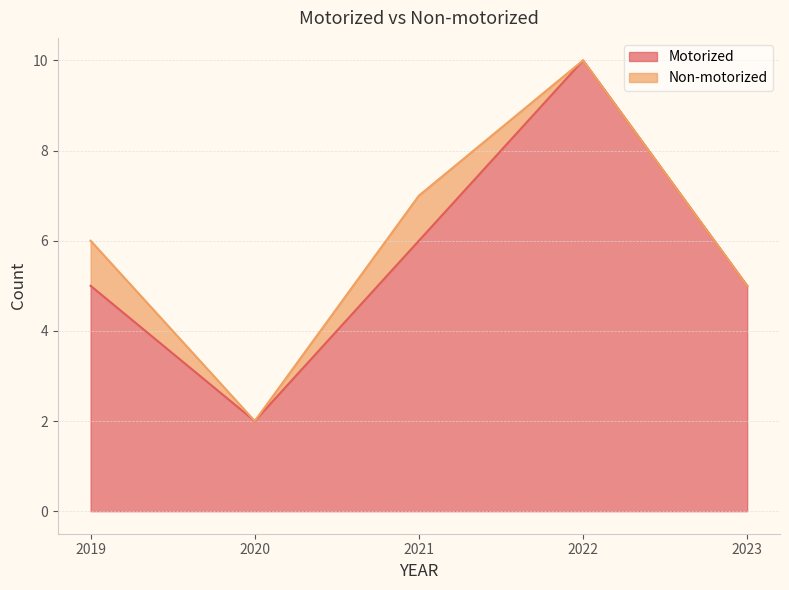

Reading left to right, list all the values displayed in this chart.

2019=5	2020=2	2021=6	2022=10	2023=5